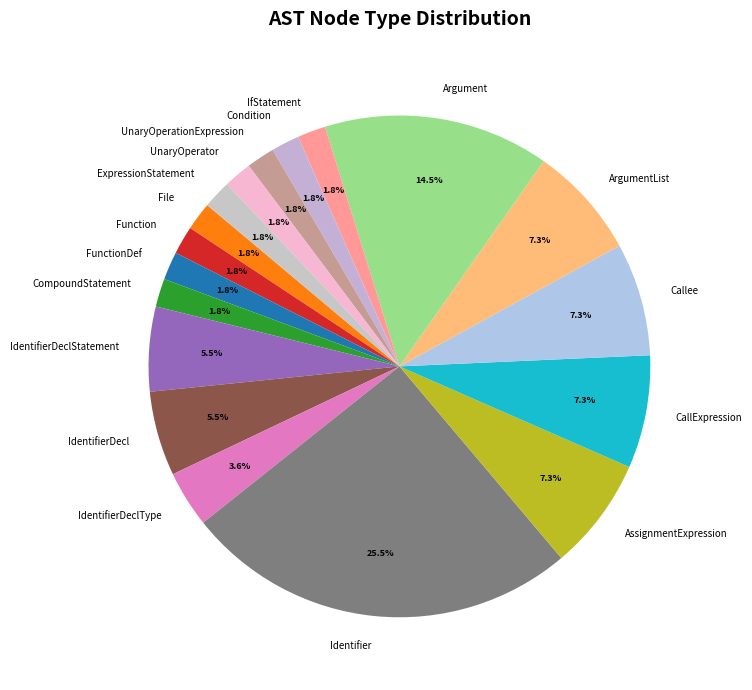

What is the ratio of the value at IdentifierDecl to the value at IdentifierDeclType?

1.5